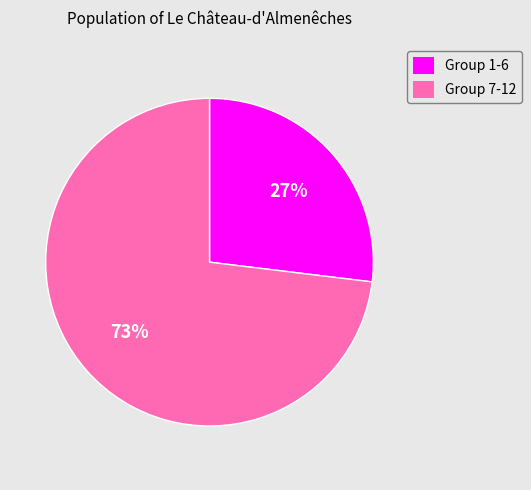

To the nearest percent, what is the difference between the largest and smallest slice percentages?

46%